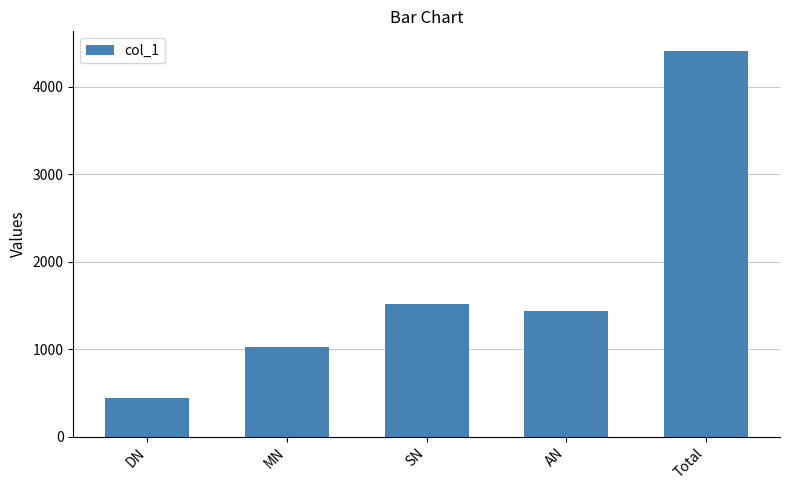

What is the ratio of the value at AN to the value at DN?

3.3